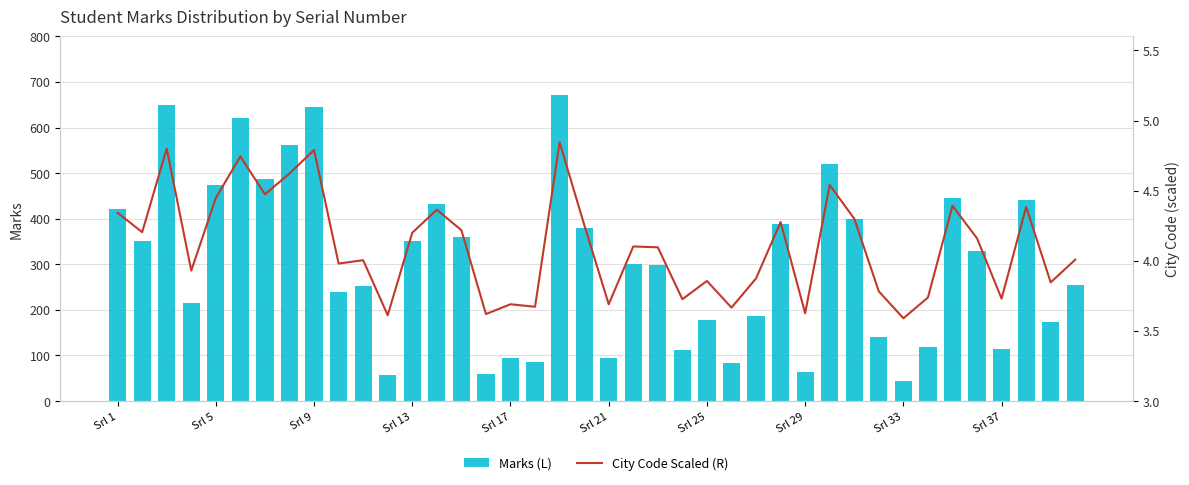

What is the minimum value for Marks (L)?

45